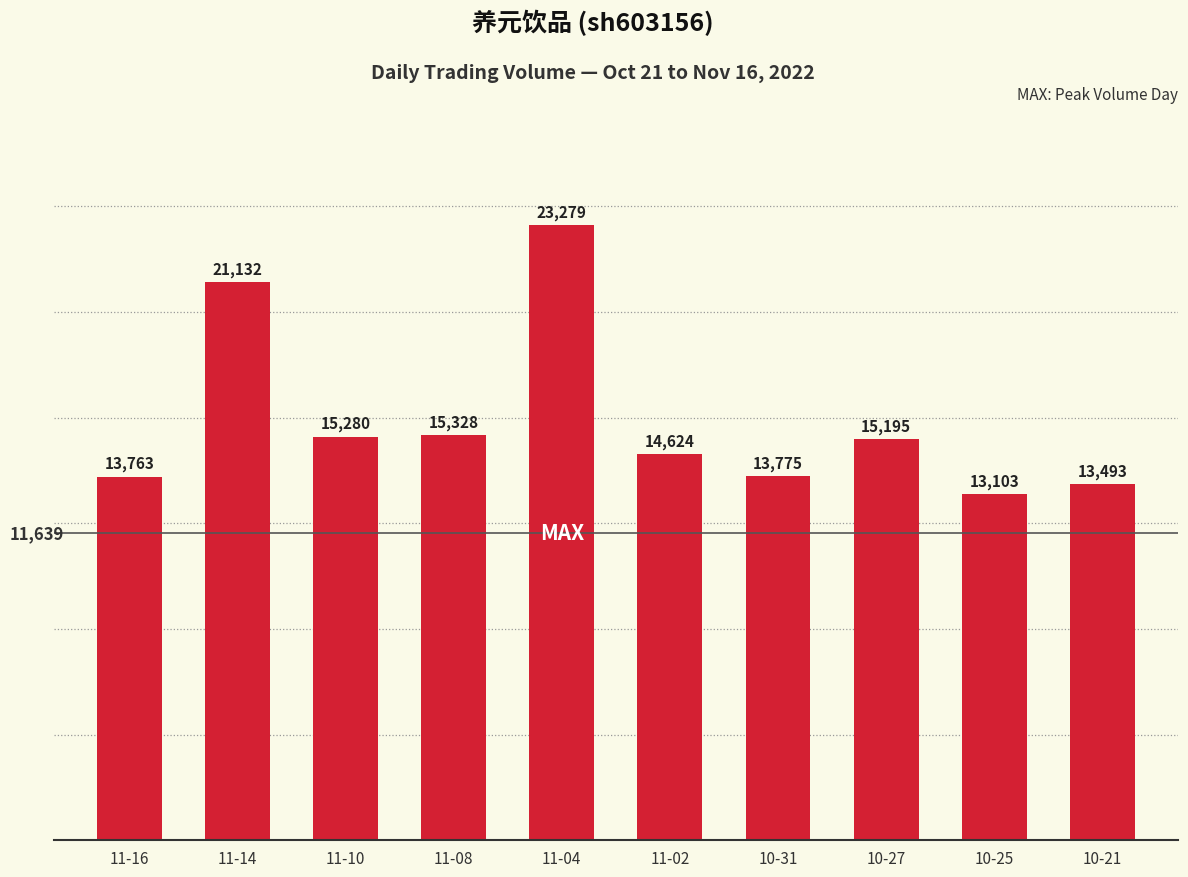

Reading right to left, what are all the values shown in this chart?

10-21=13493	10-25=13103	10-27=15195	10-31=13775	11-02=14624	11-04=23279	11-08=15328	11-10=15280	11-14=21132	11-16=13763